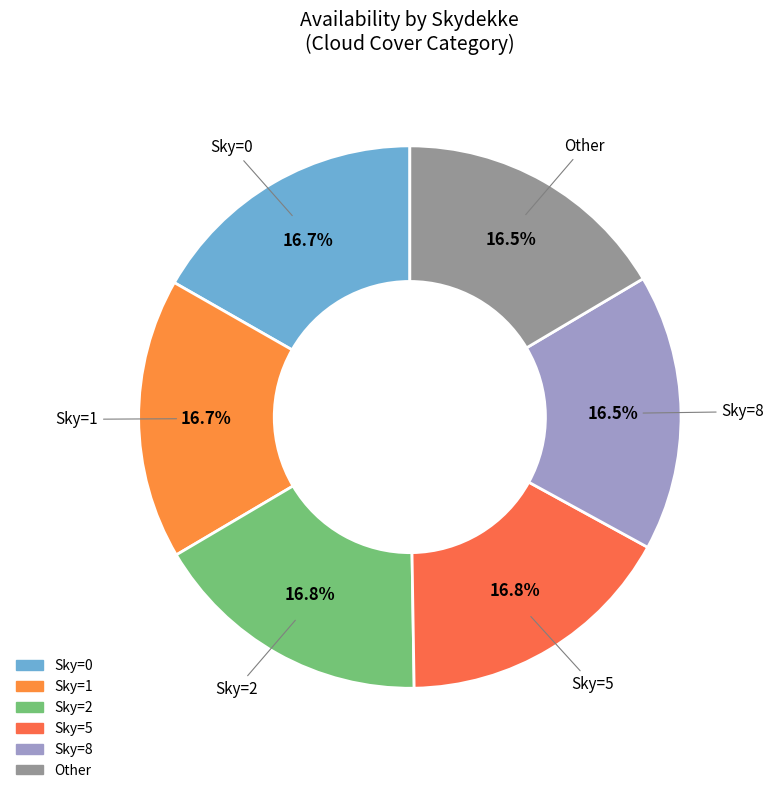

Count the number of slices in the pie.

6